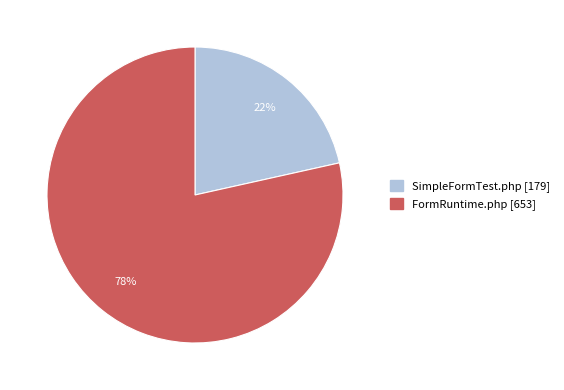

Does any single category account for the majority?

Yes